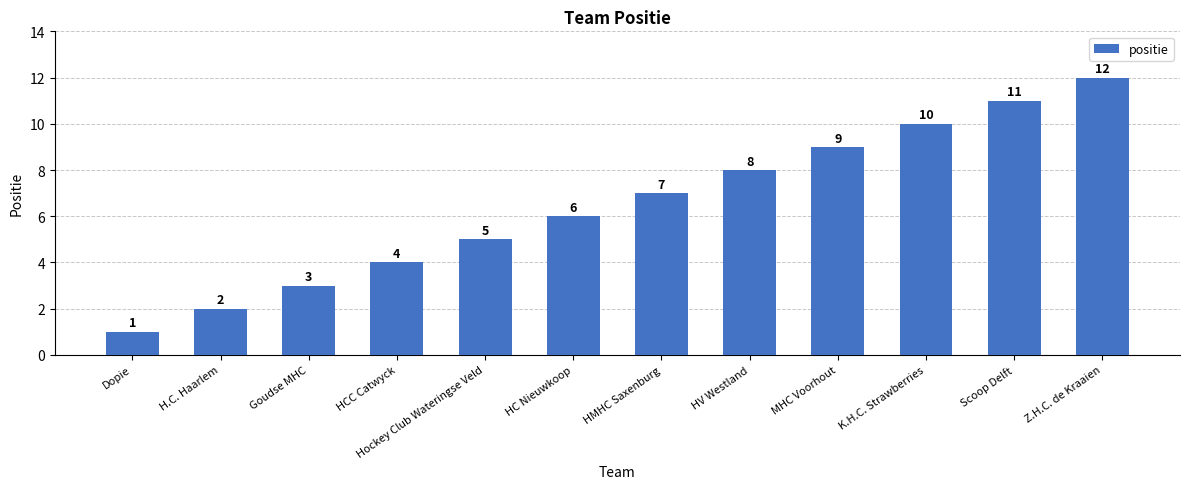

What is the approximate value at HV Westland, to the nearest 5?

10